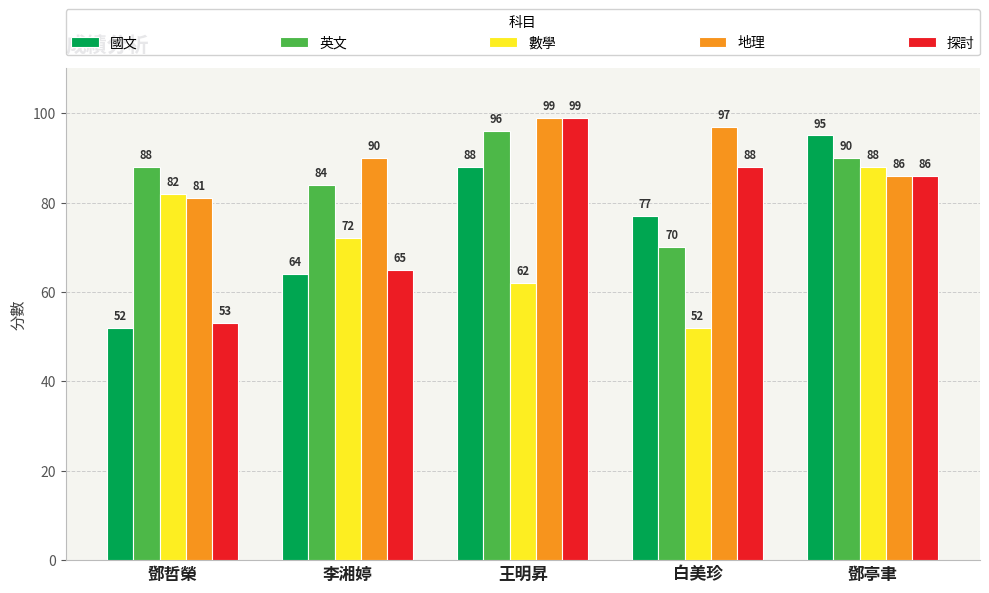

The 探討 series shows 137 at 王明昇. True or false?

False